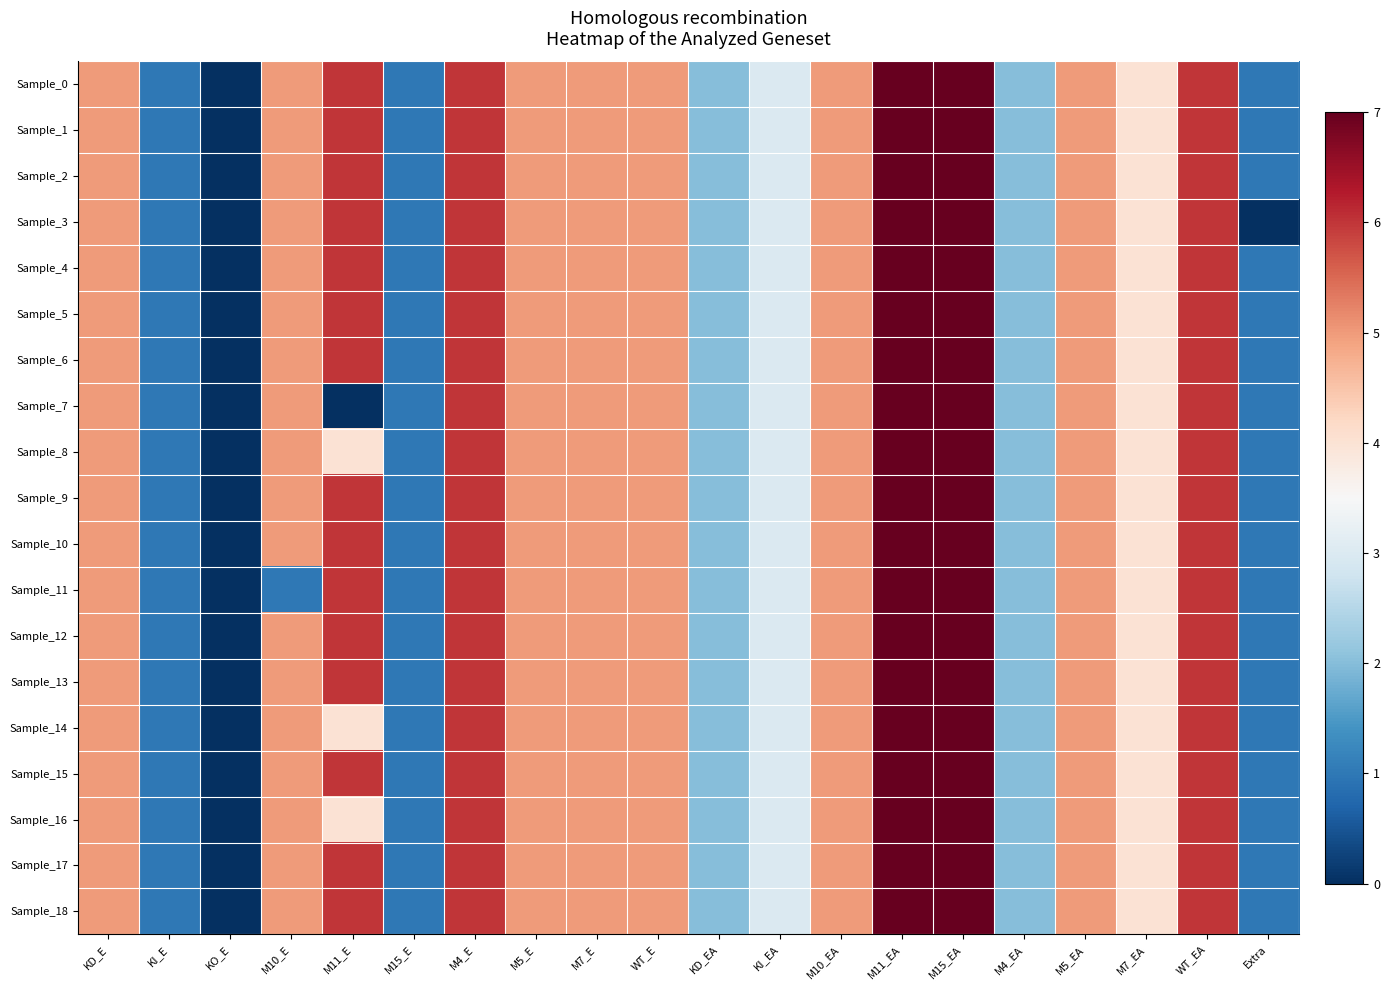

Which series has the largest total across all categories?

Sample_0